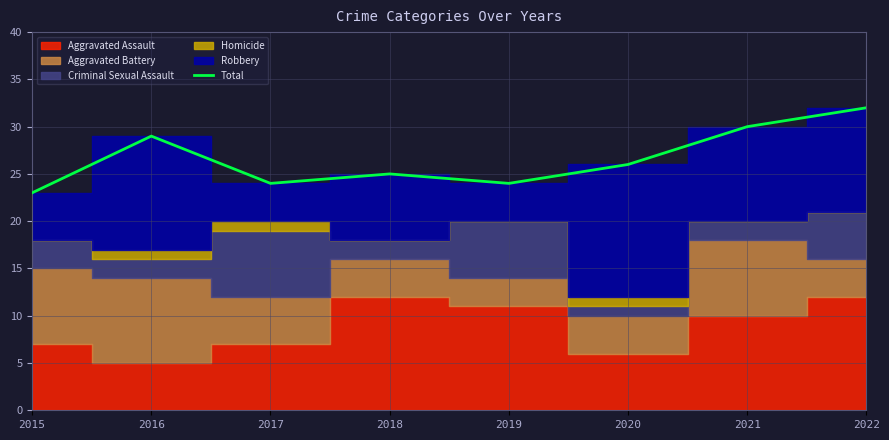

True or false: the data shows 32 at 2022.

True